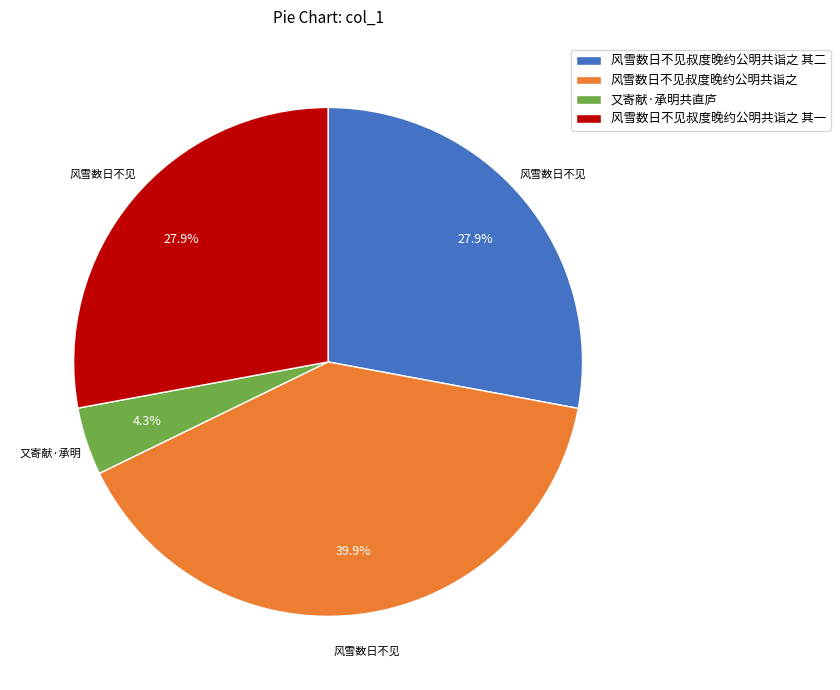

To the nearest percent, what percentage of the pie is 风雪数日不见叔度晚约公明共诣之 其二?

28%